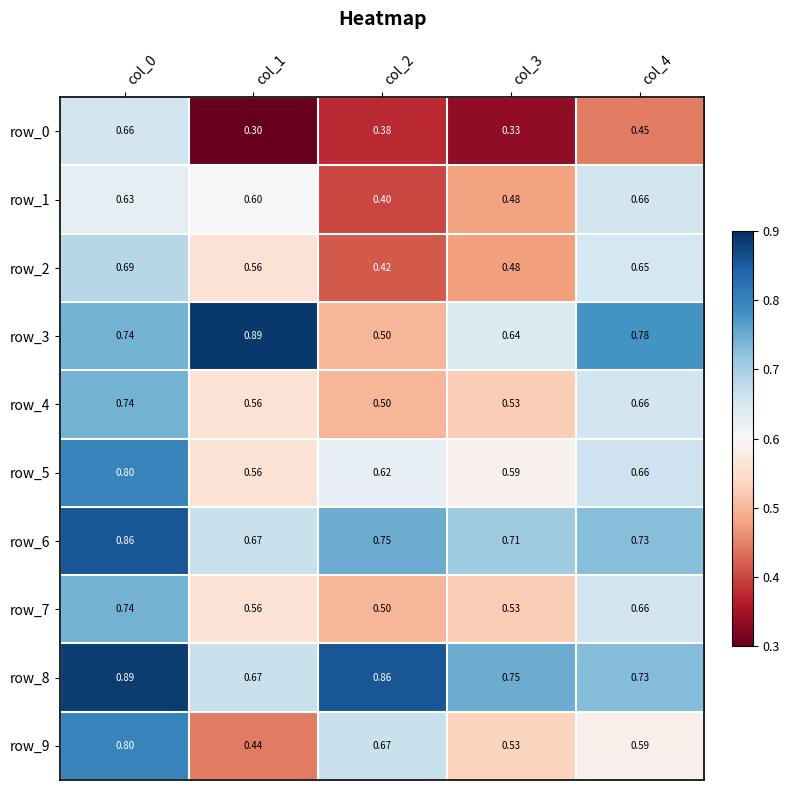

What is the difference between the second highest and minimum values in the row_5 series?

0.1